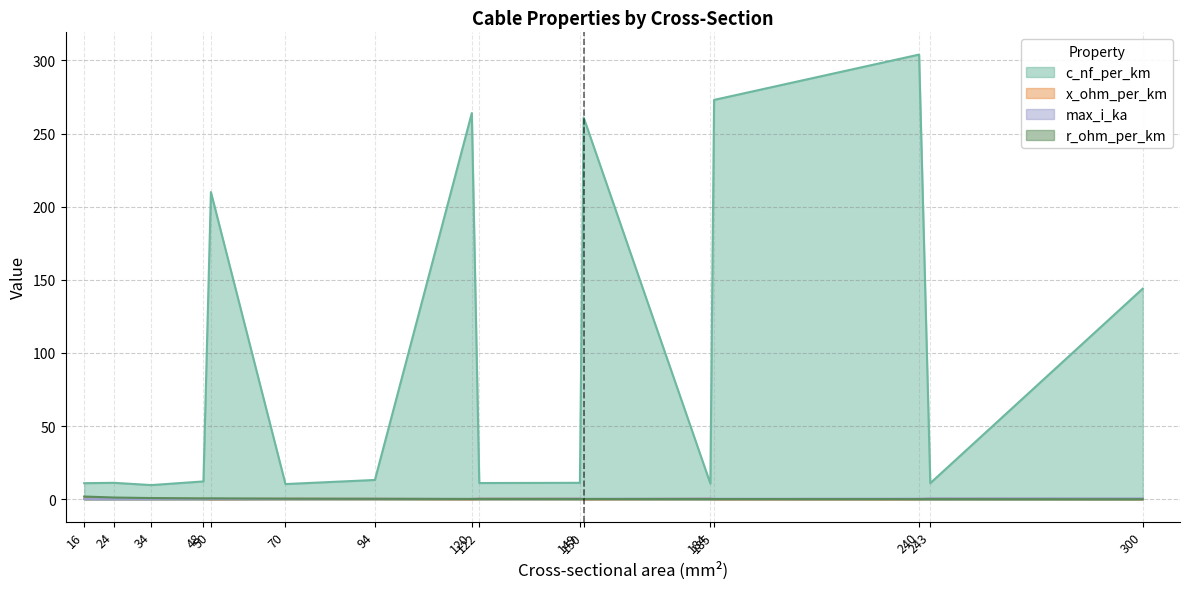

List the series in order of their peak value, lowest first.

x_ohm_per_km, max_i_ka, r_ohm_per_km, c_nf_per_km